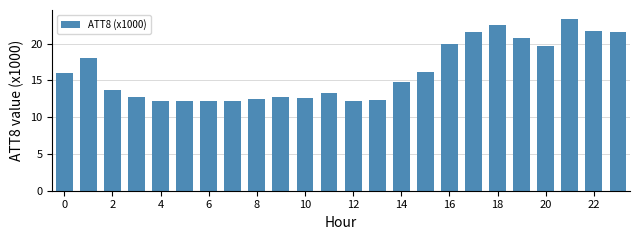

What is the value of the 9th bar from the left?

12.5